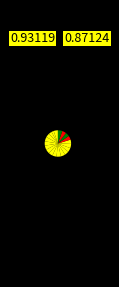

How many segments does this pie chart have?

20